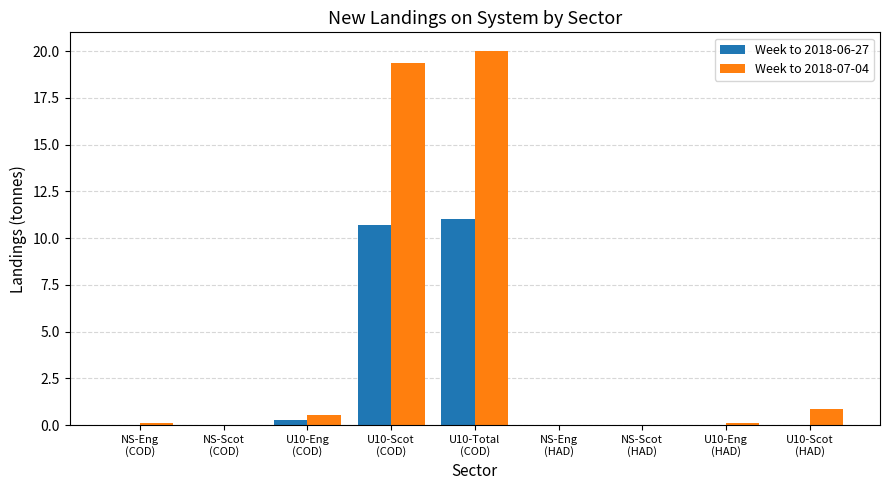

Which series has the largest total across all categories?

Week to 2018-07-04